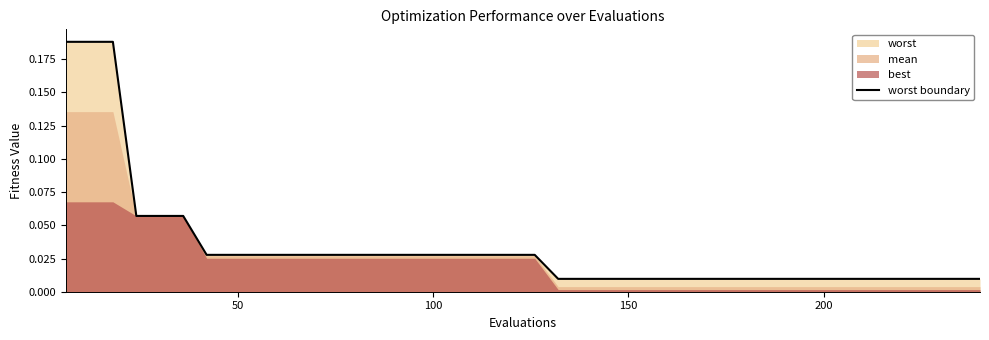

True or false: the data shows 0.0 at 8.

False